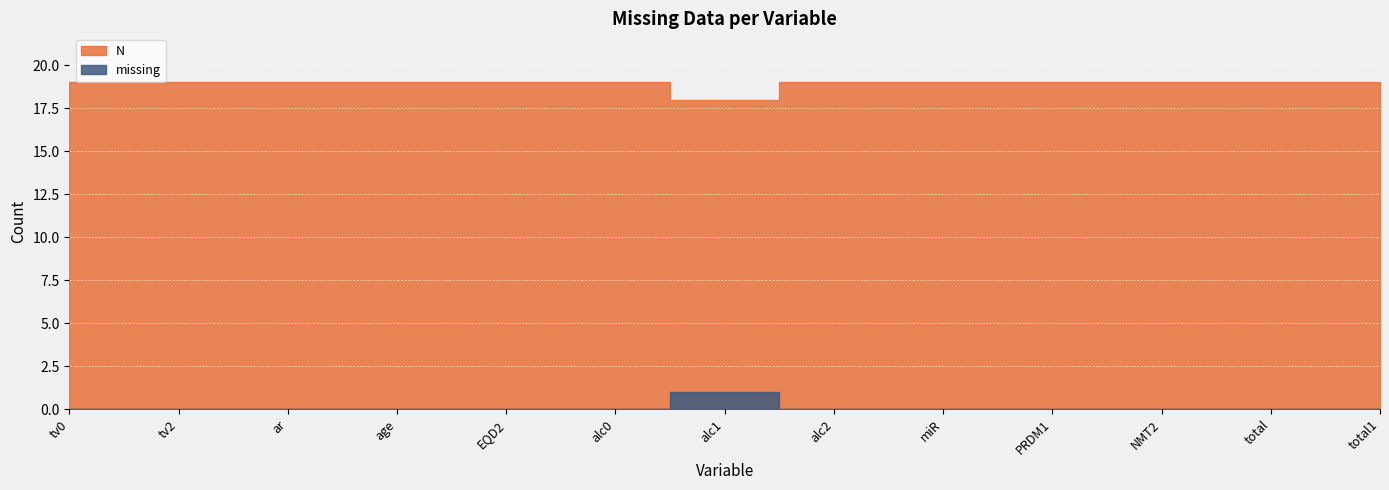

How many N values are between 19 and 20?

12